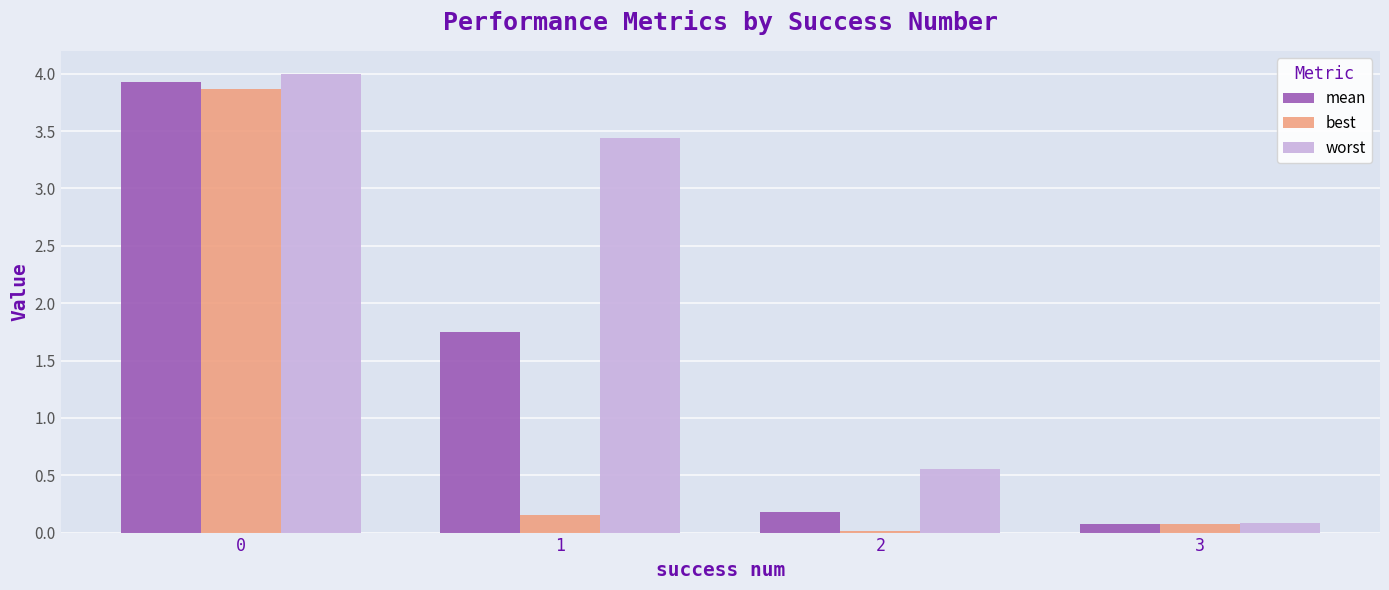

Is it true that worst equals 0.3 at 2?

False